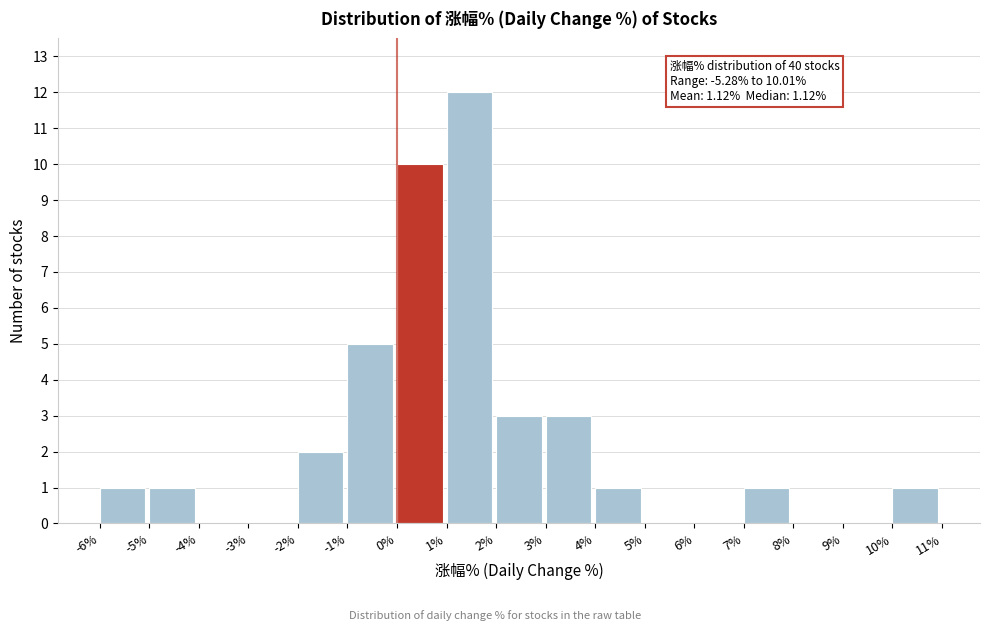

Over which range of the x-axis is the bar tallest?

1% to 2%